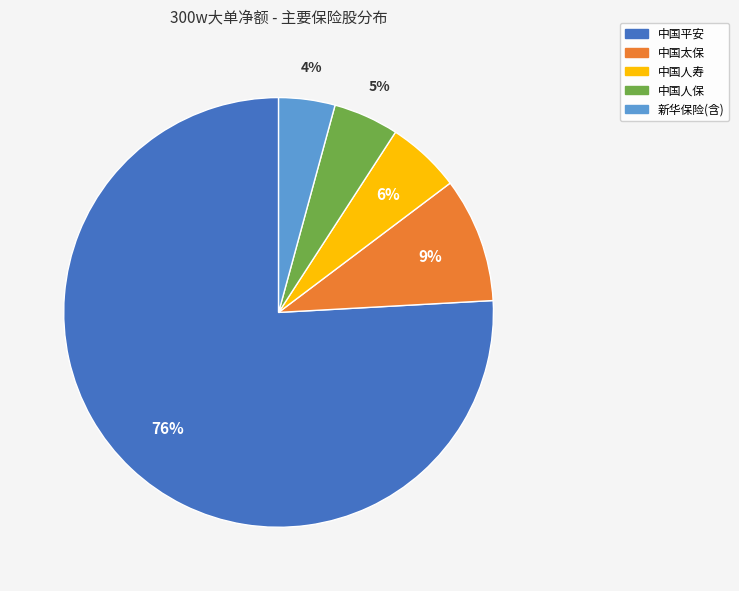

Is there a majority slice in this chart?

Yes